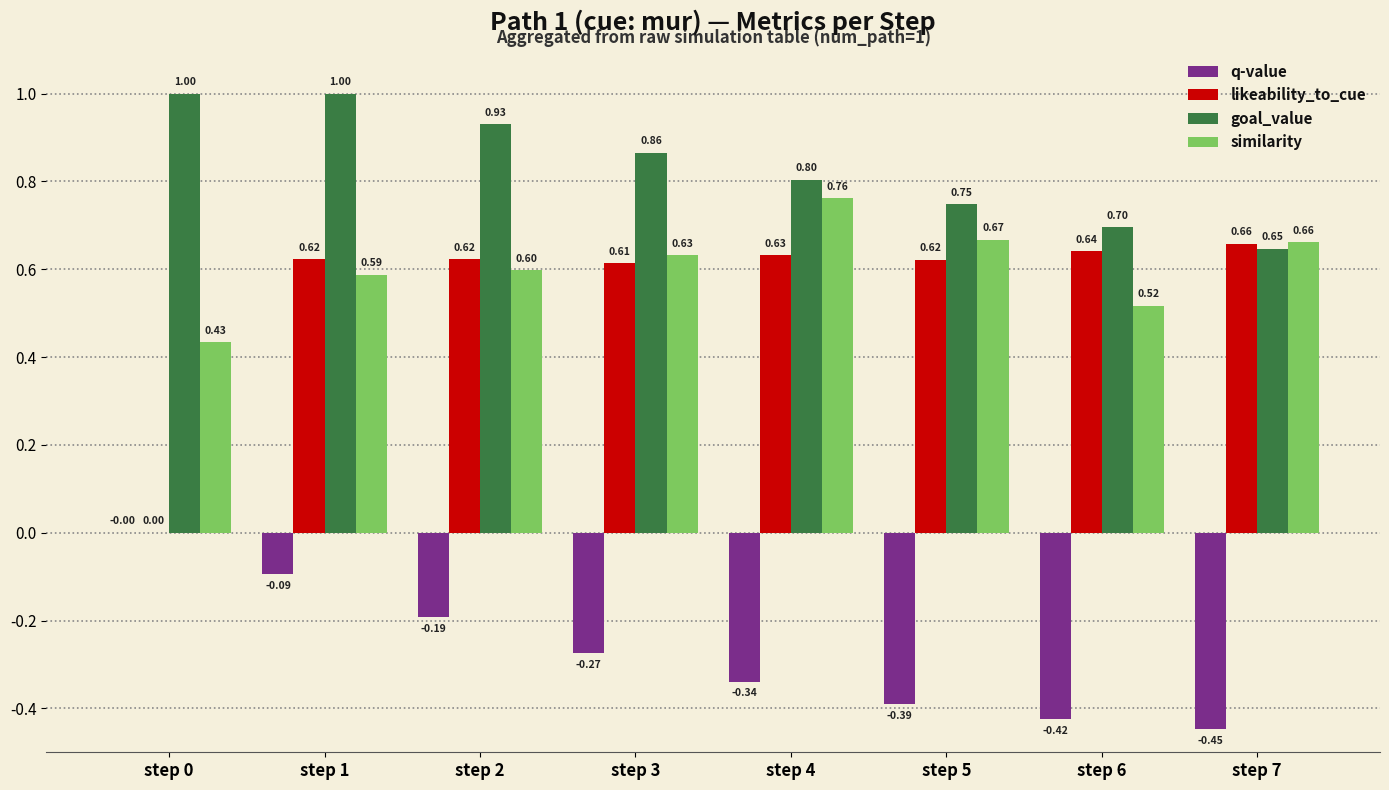

What are all the series names shown in the legend?

q-value, likeability_to_cue, goal_value, similarity